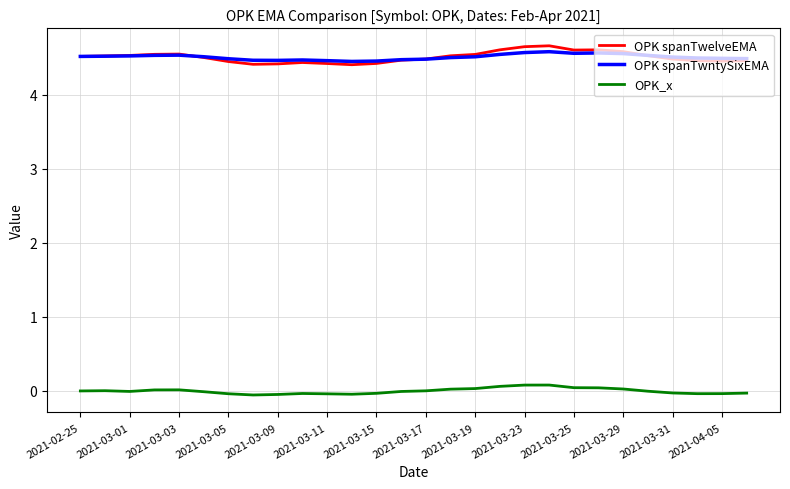

Which series has the widest spread of values?

OPK spanTwelveEMA